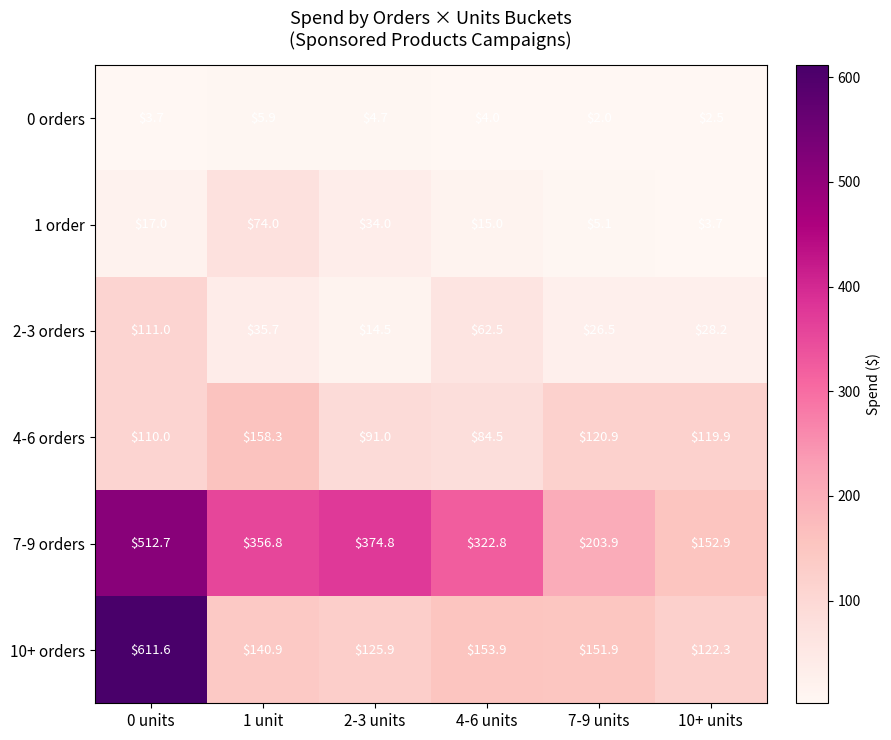

At how many categories does at least one series exceed 416?

1